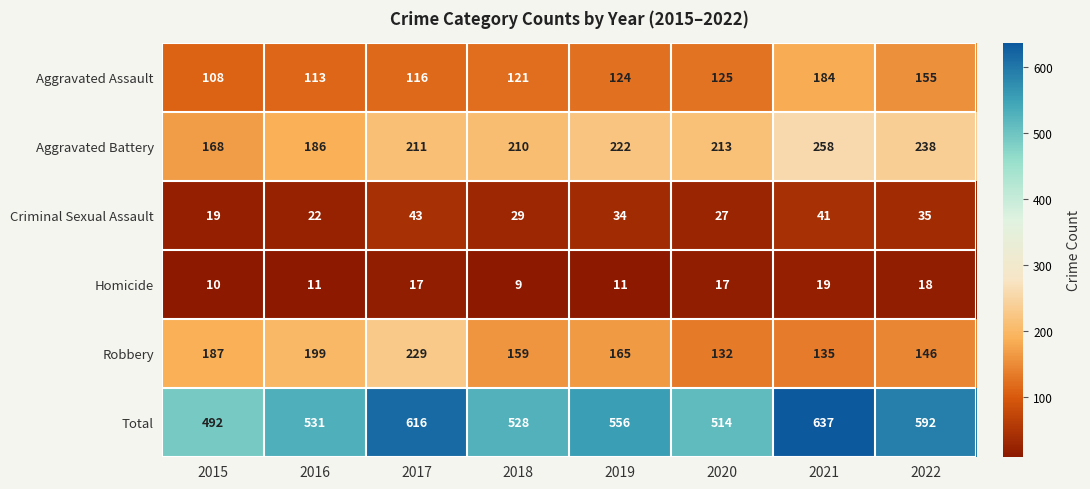

How many data points in Robbery are less than 165?

4